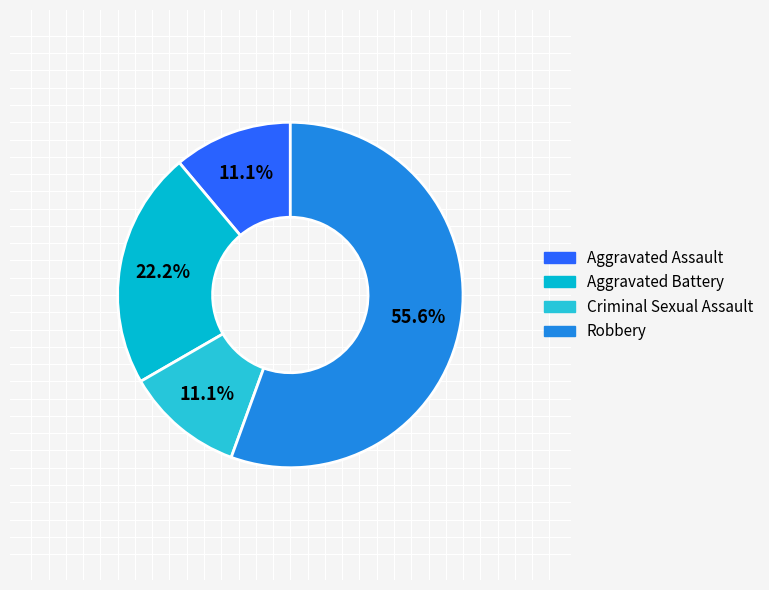

To the nearest percent, what portion does Criminal Sexual Assault represent?

11%